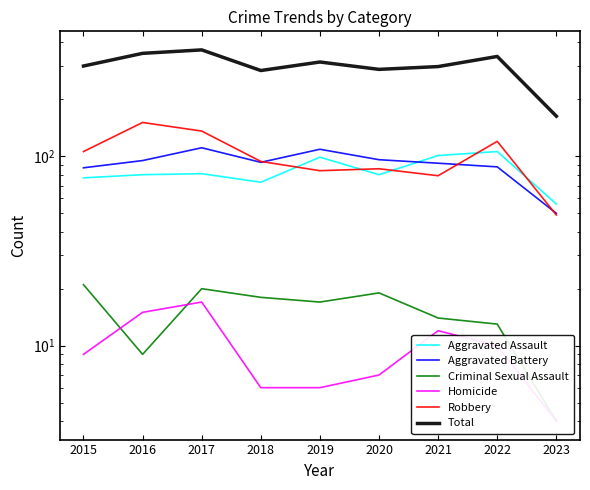

What is the difference between the maximum and minimum values in the Homicide series?

13